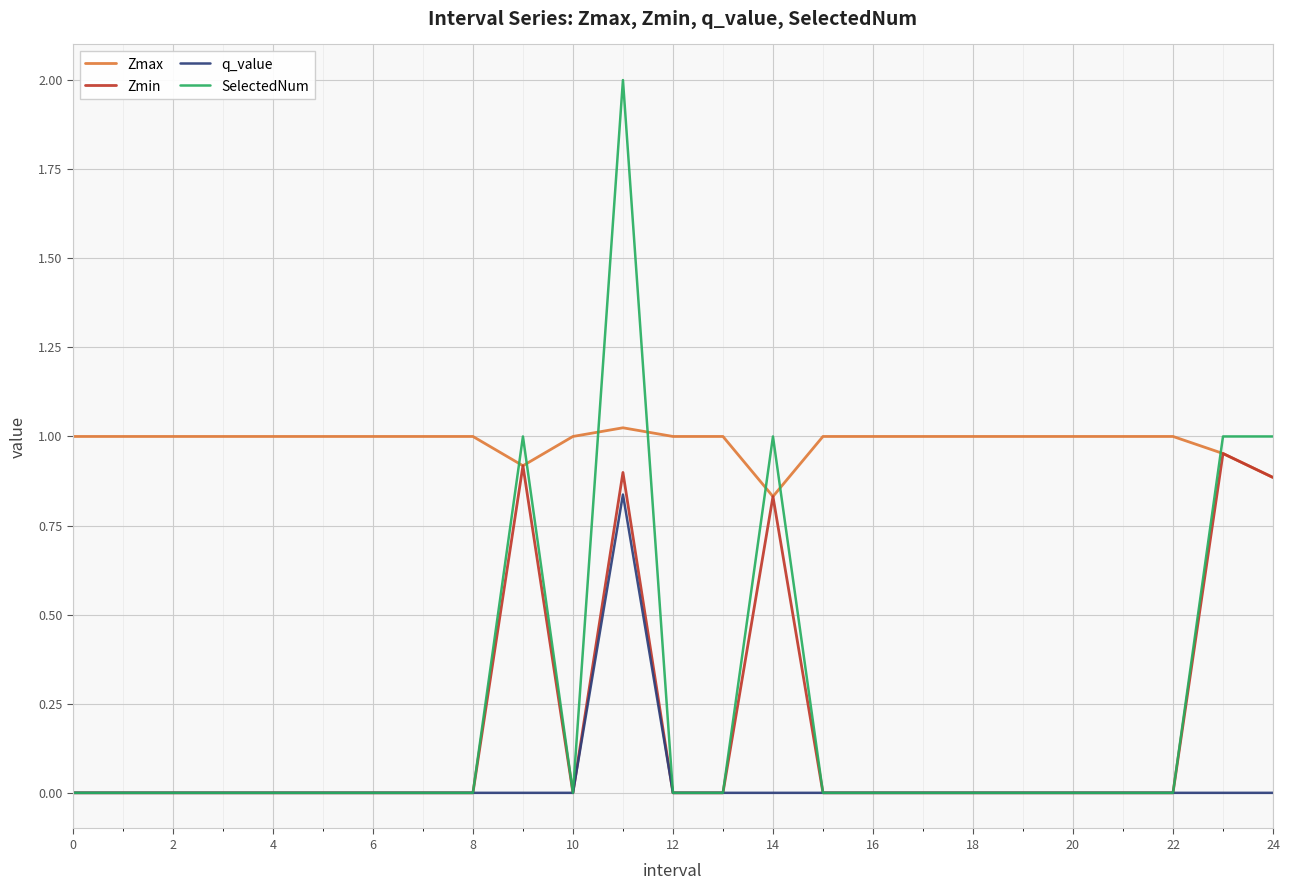

True or false: q_value has more than 0 points higher than both neighbors.

True